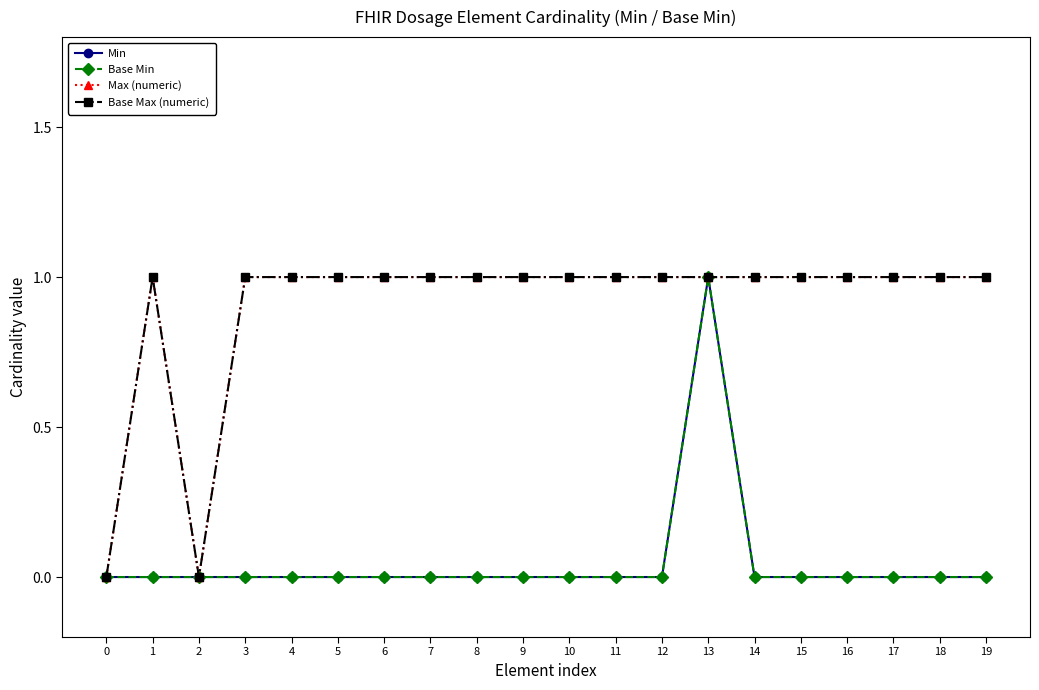

Is the value of Base Min at 6 greater than the value of Min at 6?

No